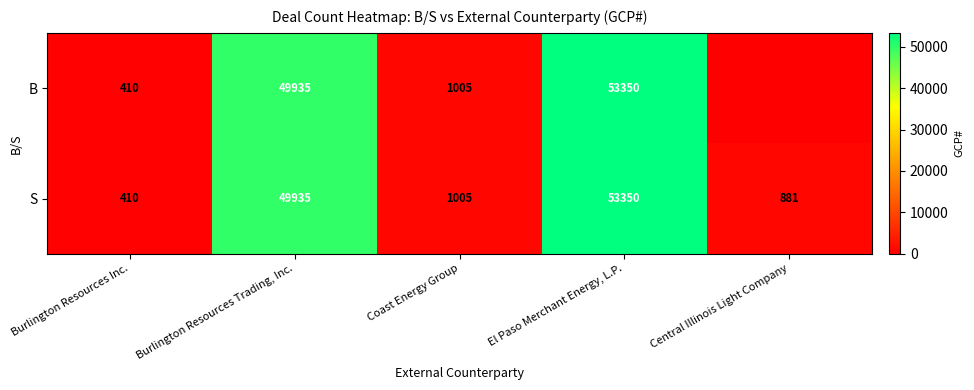

What is the total value across all series at Burlington Resources Inc.?

820